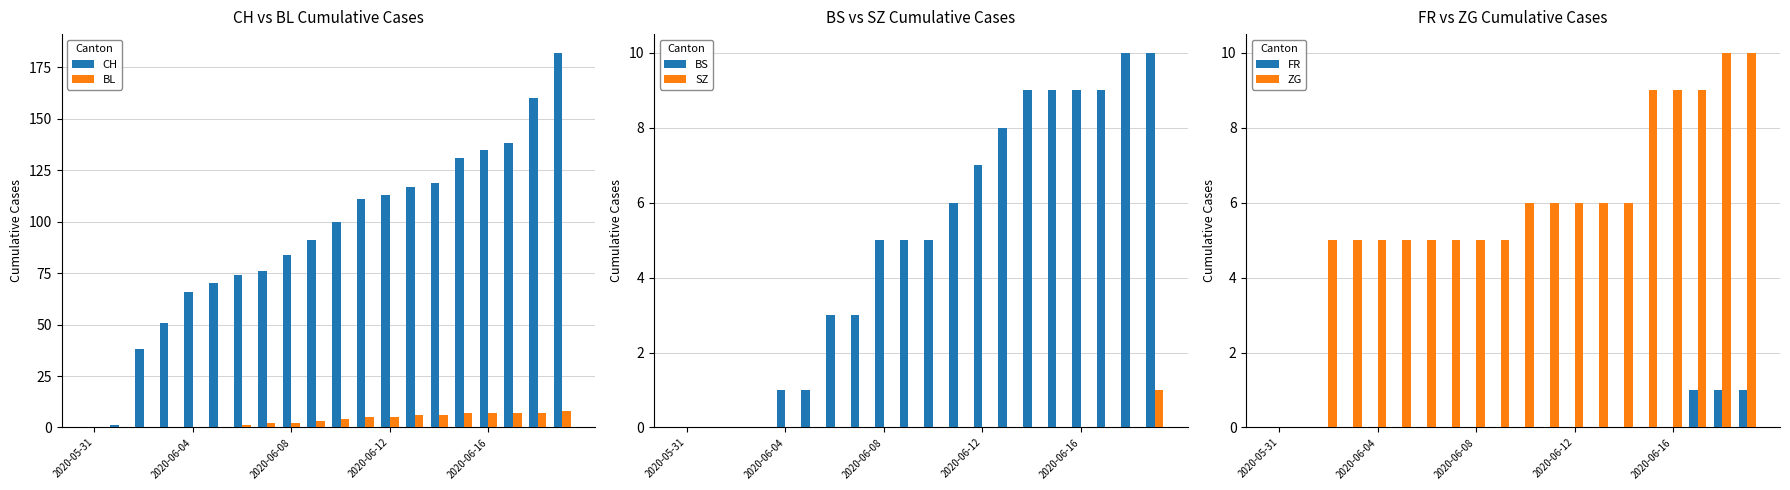

True or false: ZG has a value of 6 at 2020-06-16.

False